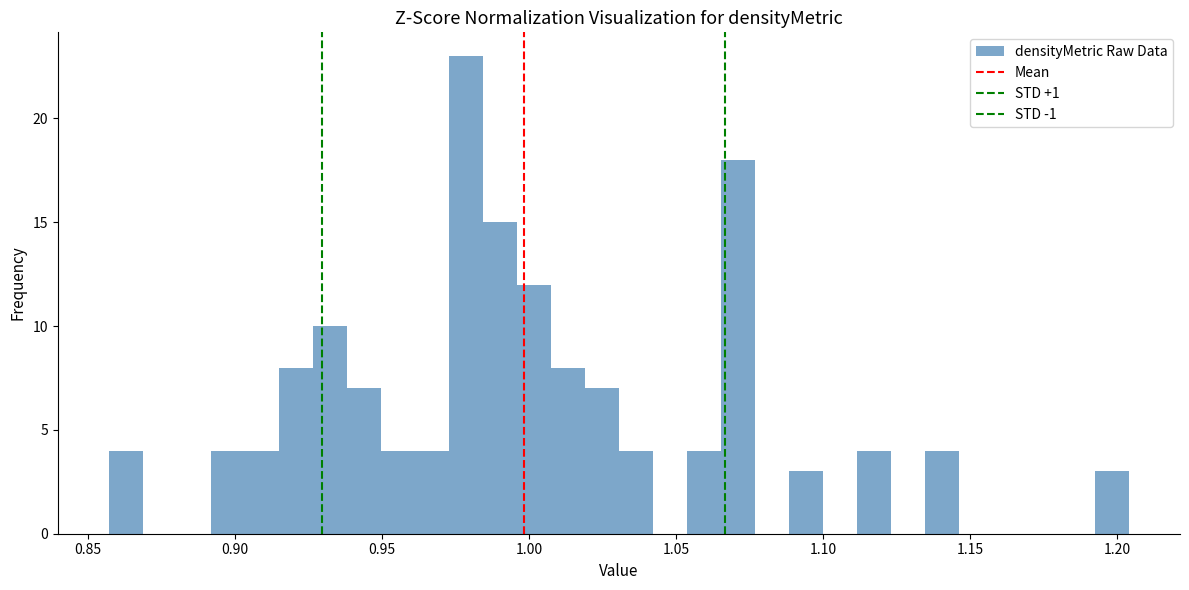

Around what value on the x-axis is the tallest bar? Give the approximate position of its centre, as read against the axis.

0.980